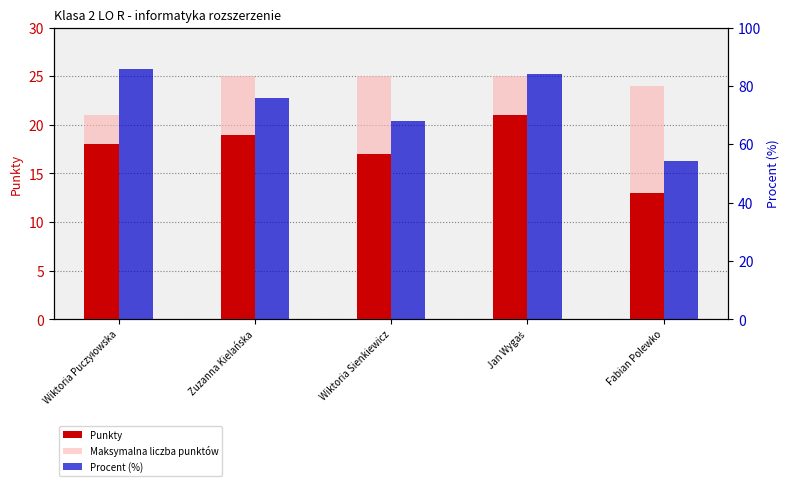

Is the value of Punkty at Jan Wygaś greater than the value of Procent (%) at Wiktoria Puczyłowska?

No